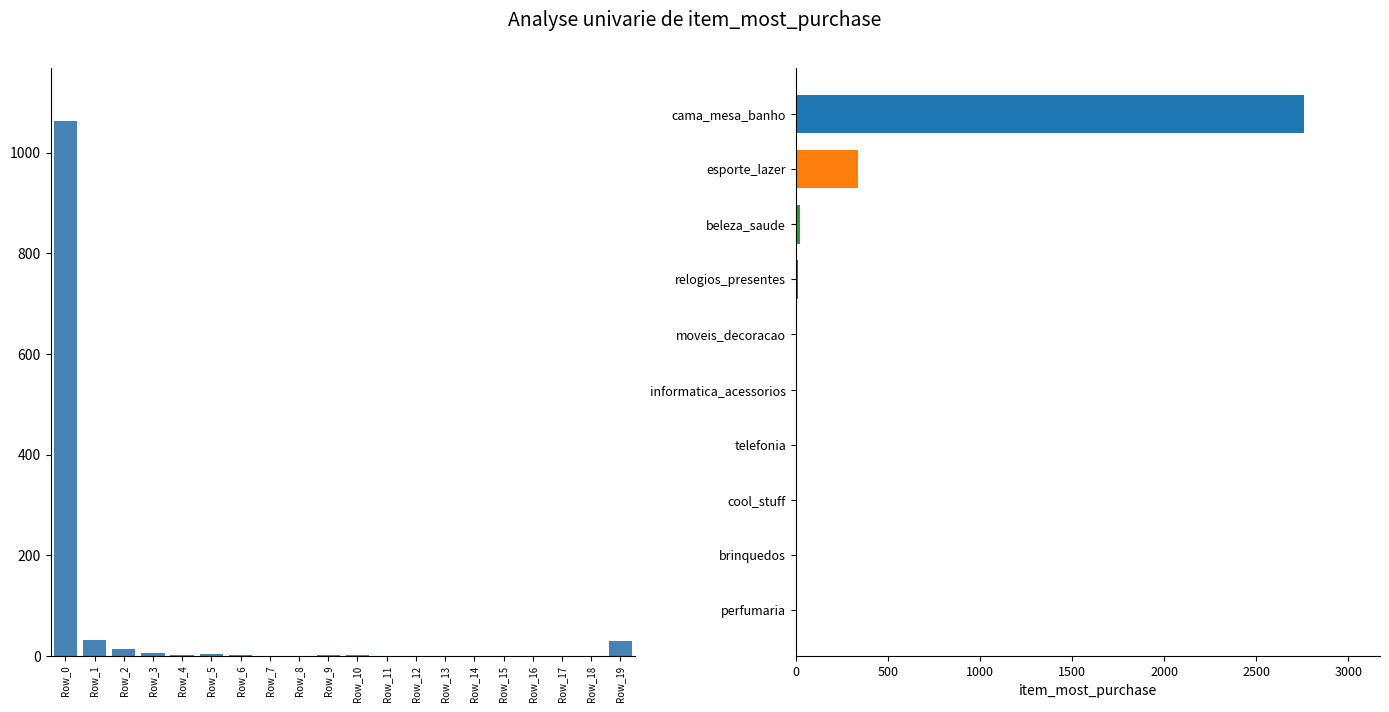

Approximately how many times larger is the value at Row_7 compared to Row_5?

0.2